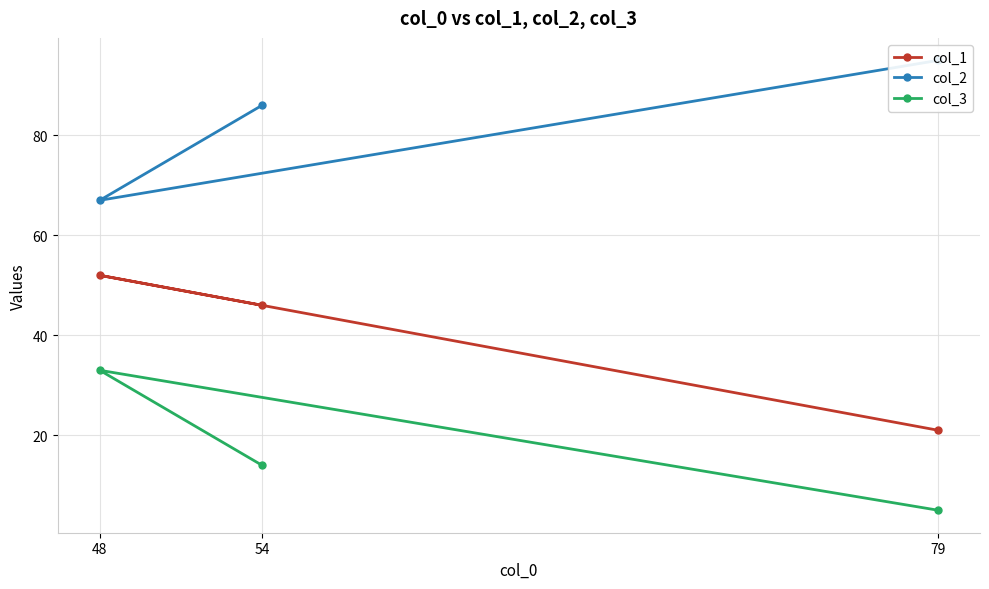

How many col_3 values are between 5 and 33?

3